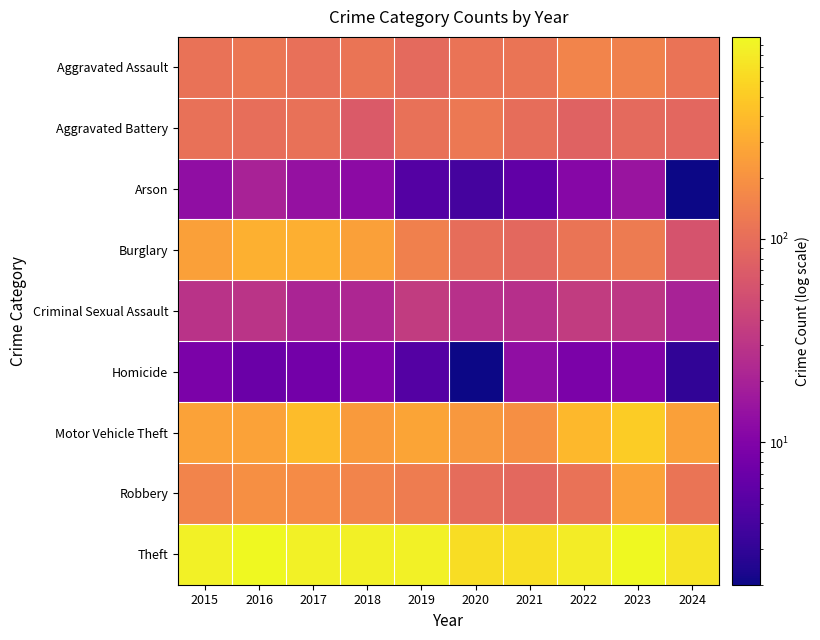

What is the total value across all series at 2020?

1356